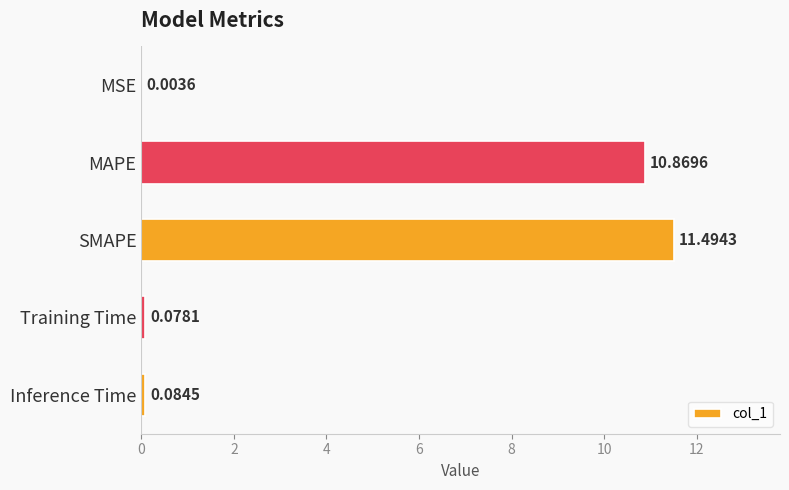

Count the number of data series in this chart.

1